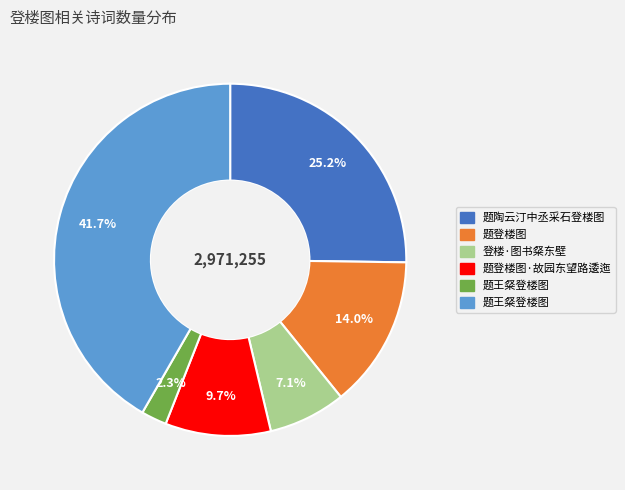

Is there a majority slice in this chart?

No